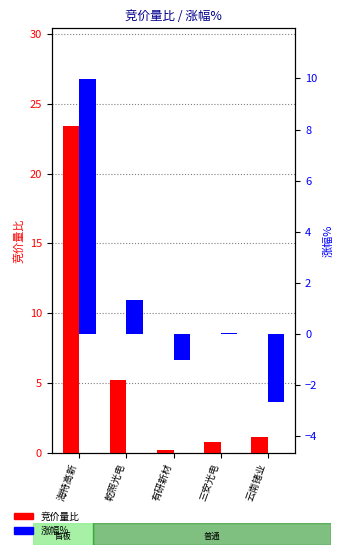

What is the label of the 4th bar from the left?

三安光电